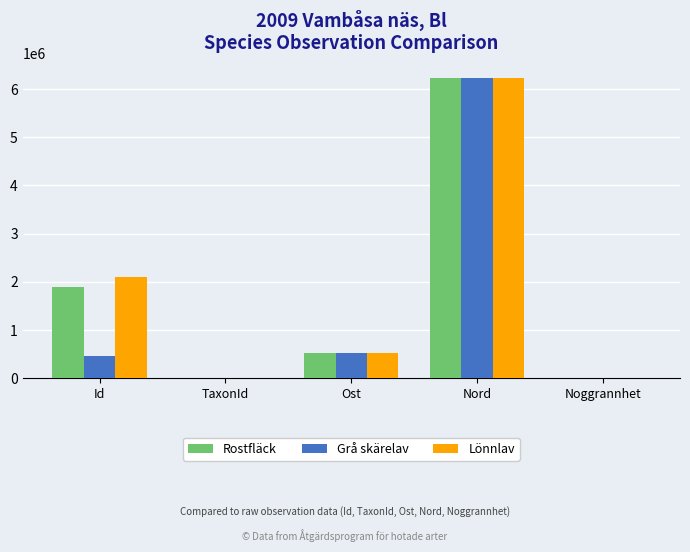

How many series are shown in this chart?

3